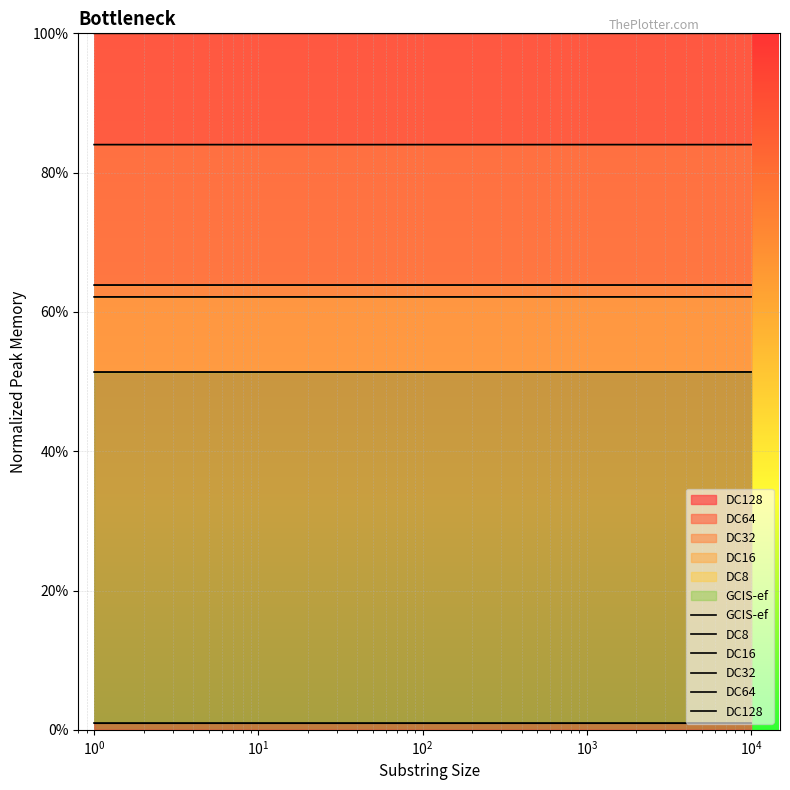

What is the value of the DC64 point at the 3rd from the left?

84.0